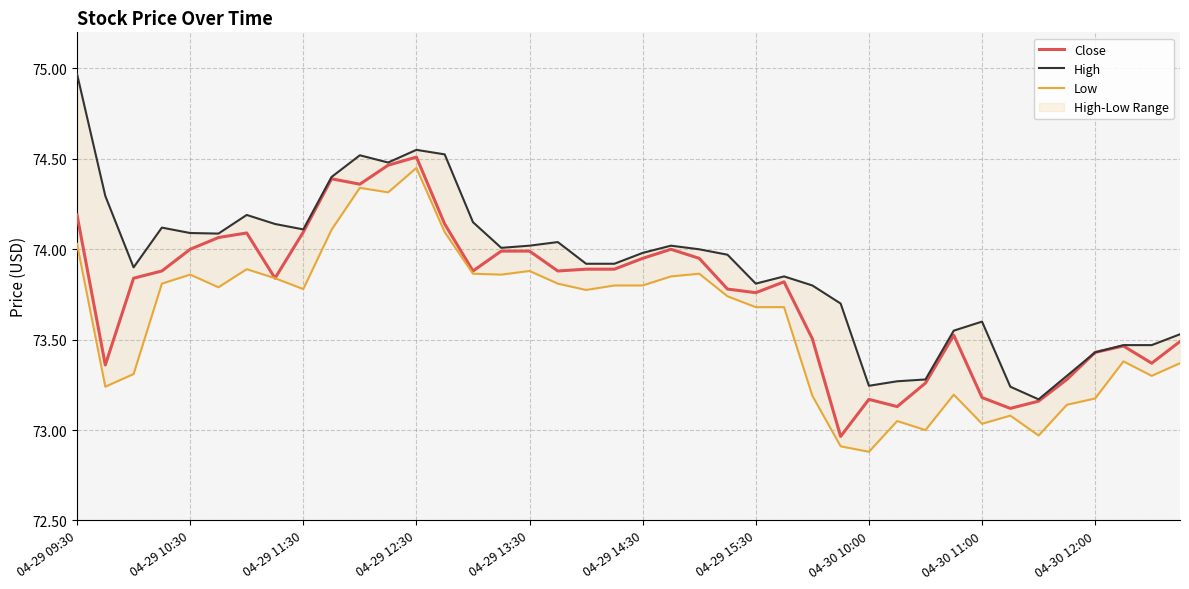

Which series changed the most between 16 and 31?

Low